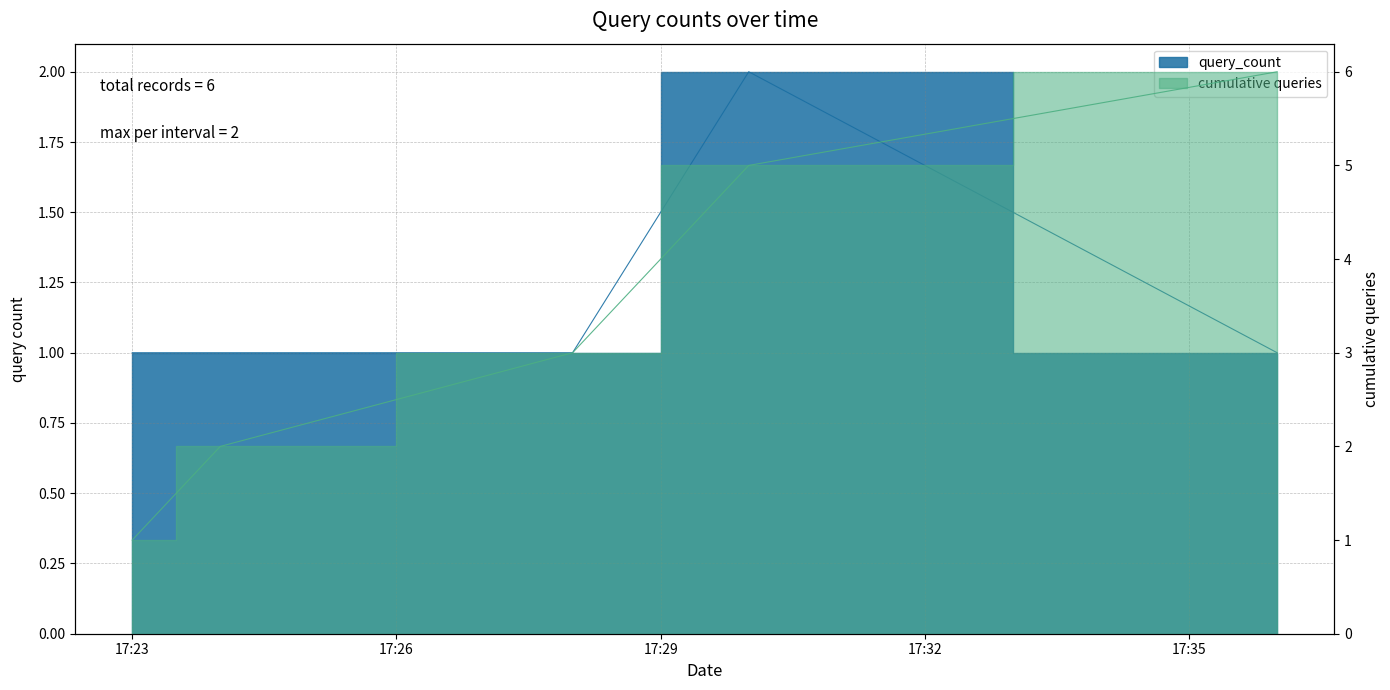

True or false: the data shows 1 at 2019-12-09 17:24:00.

True